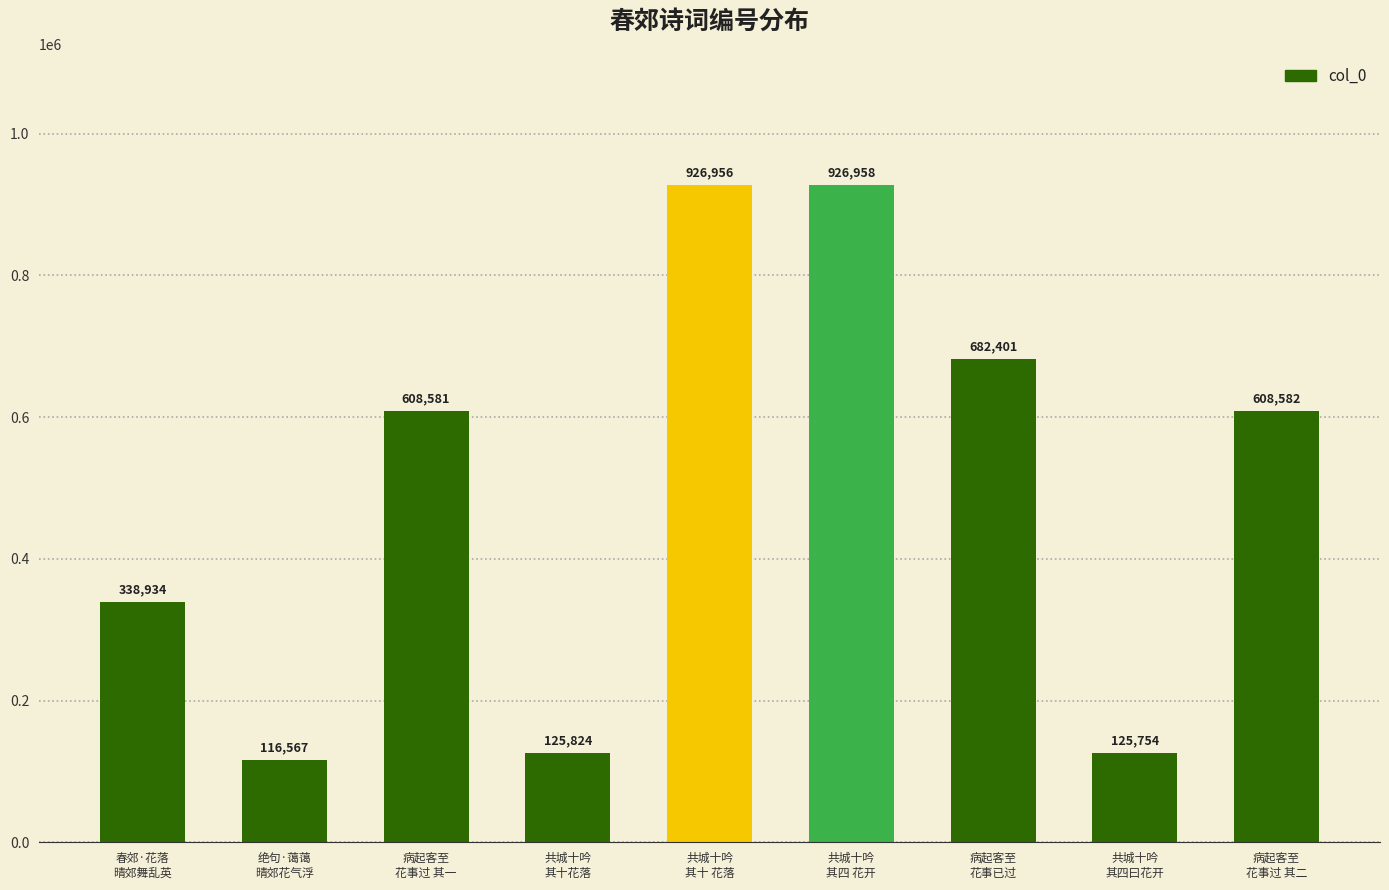

How many bars are there in total?

9